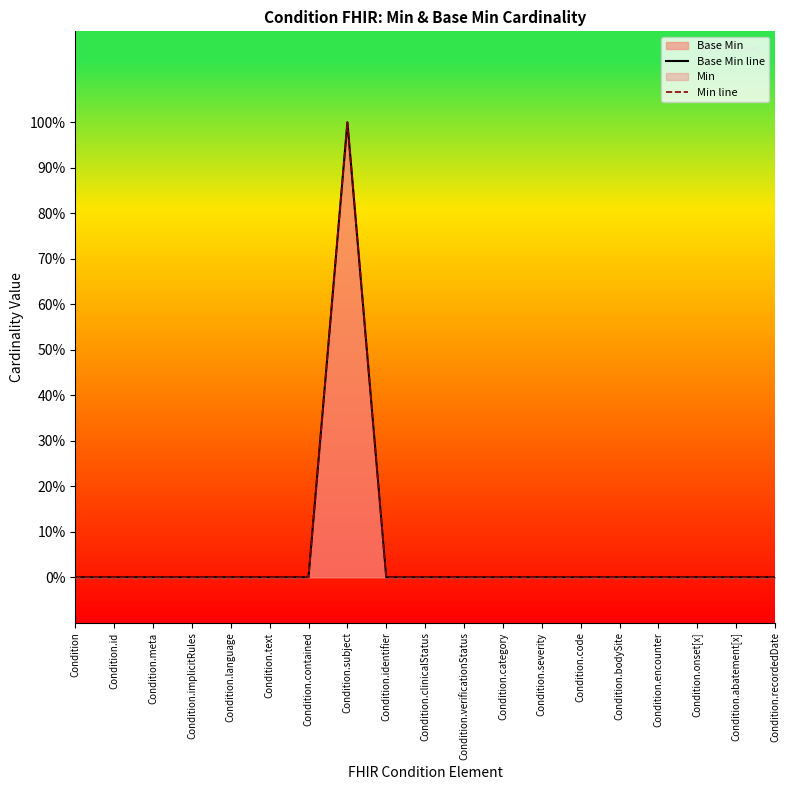

How many values in Base Min line are above zero?

1